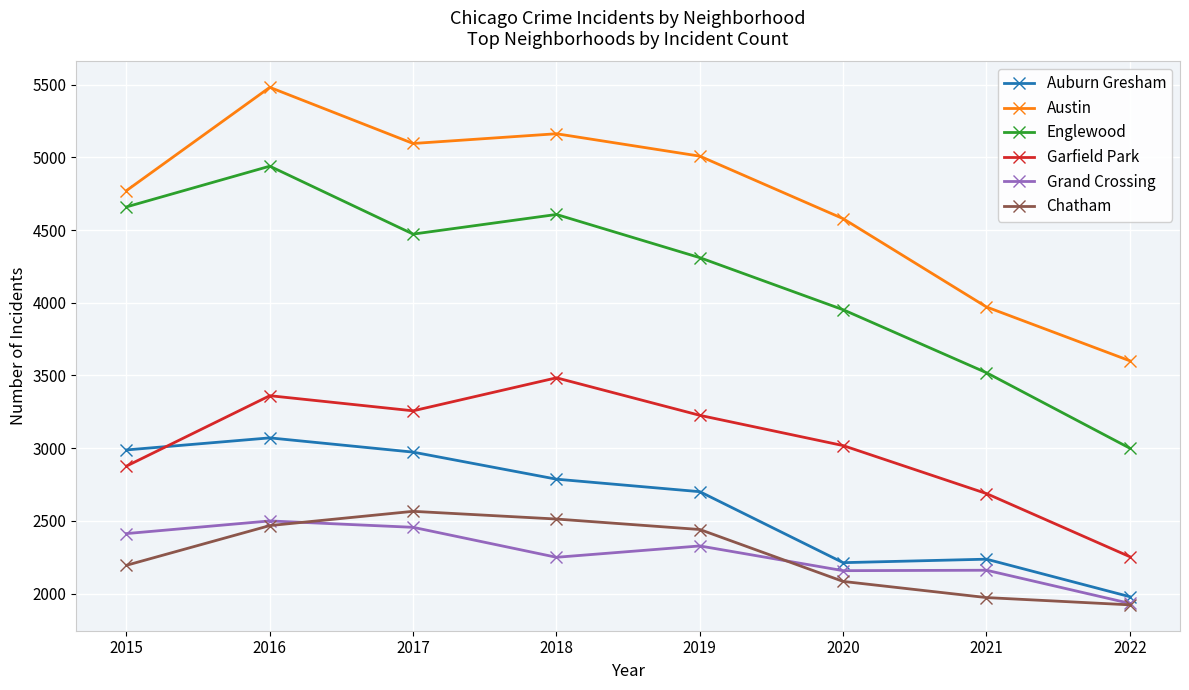

What are all the series names shown in the legend?

Auburn Gresham, Austin, Englewood, Garfield Park, Grand Crossing, Chatham